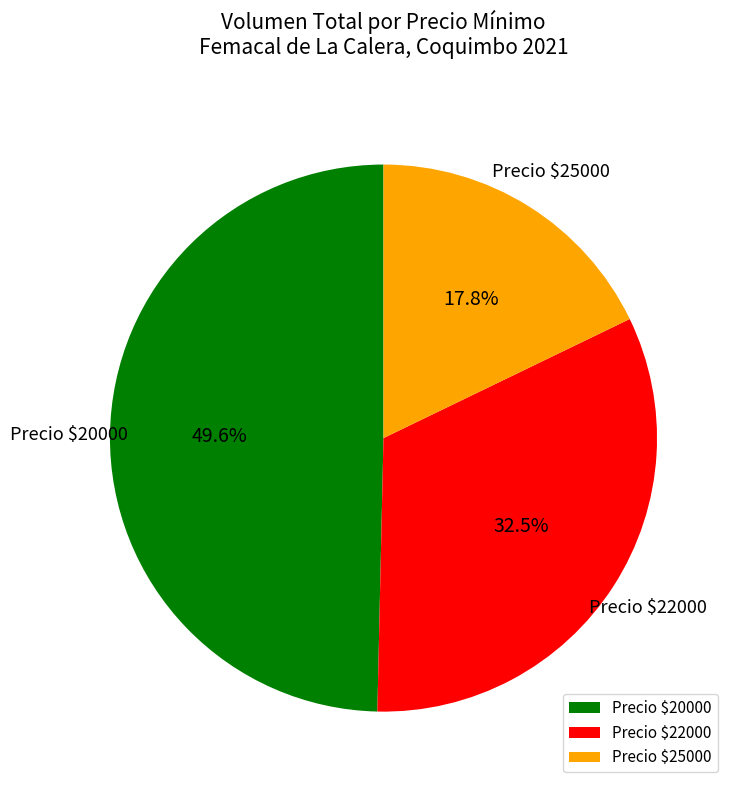

How much of the chart is everything except Precio $20000?

50.4%